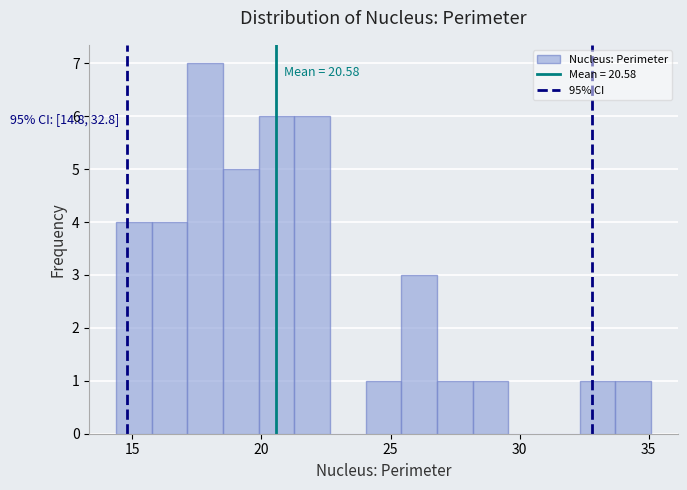

Around what value on the x-axis is the tallest bar? Give the approximate position of its centre, as read against the axis.

18.0